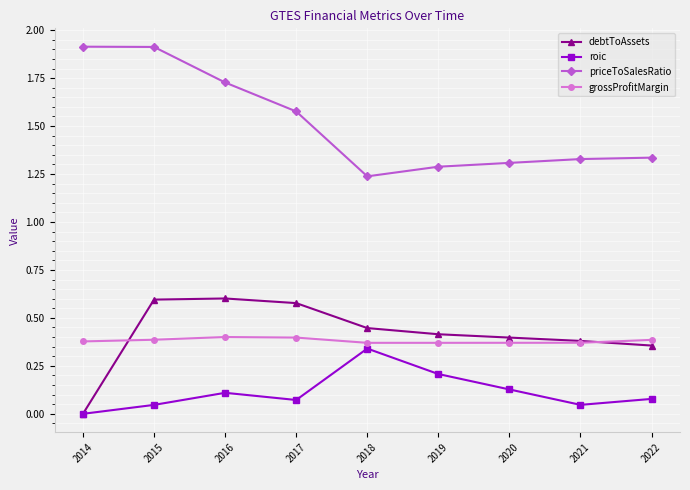

Rank the series at 2015 from lowest to highest value.

roic, grossProfitMargin, debtToAssets, priceToSalesRatio